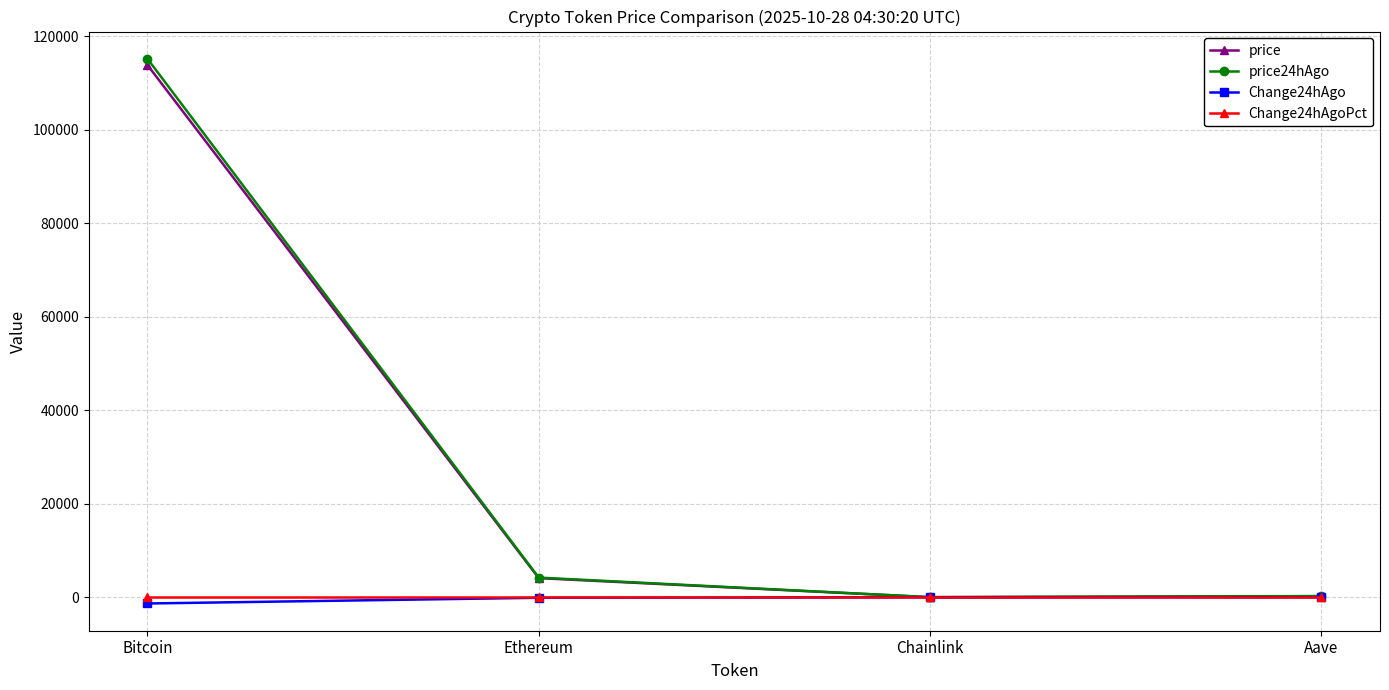

Which series has the widest spread of values?

price24hAgo